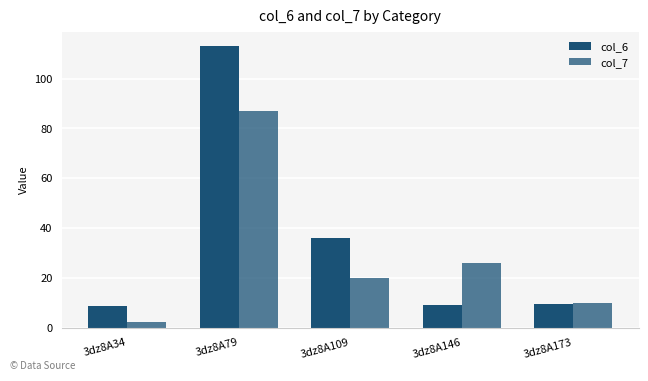

The col_7 series shows 17.1 at 3dz8A146. True or false?

False